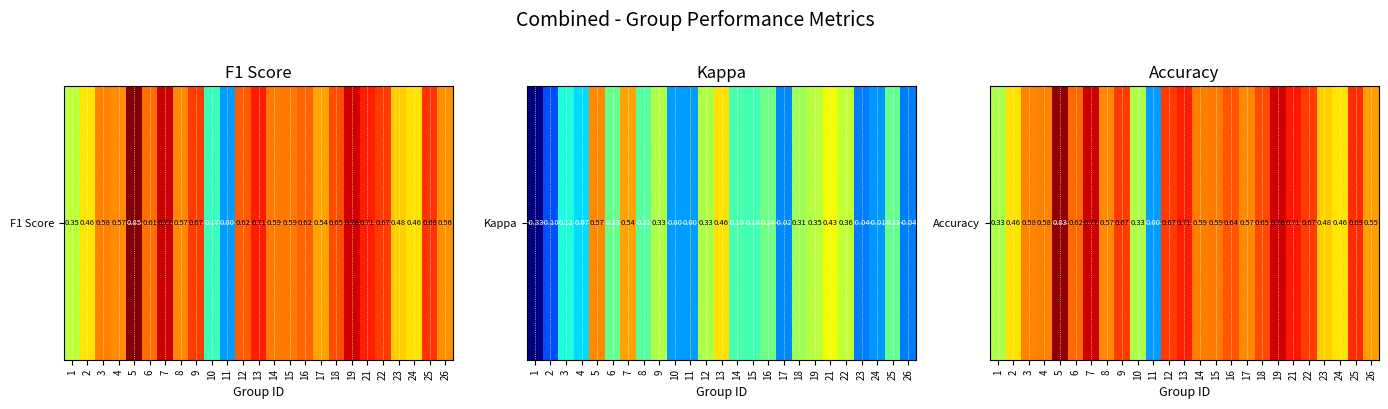

Is it true that the value at 2 is 0.5?

True